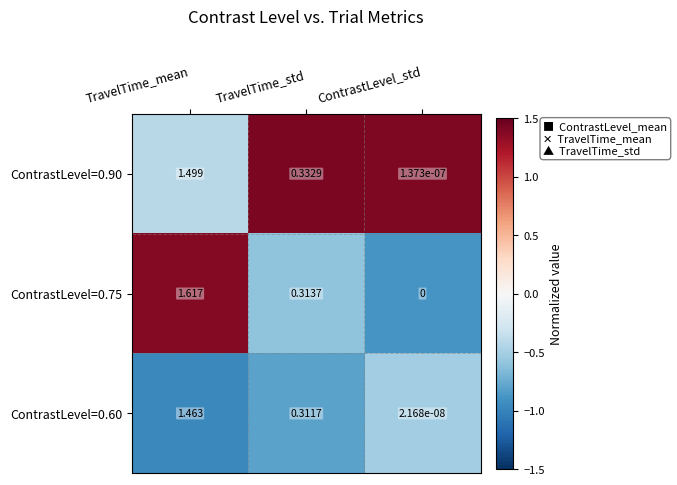

Which series has the largest total across all categories?

ContrastLevel=0.75